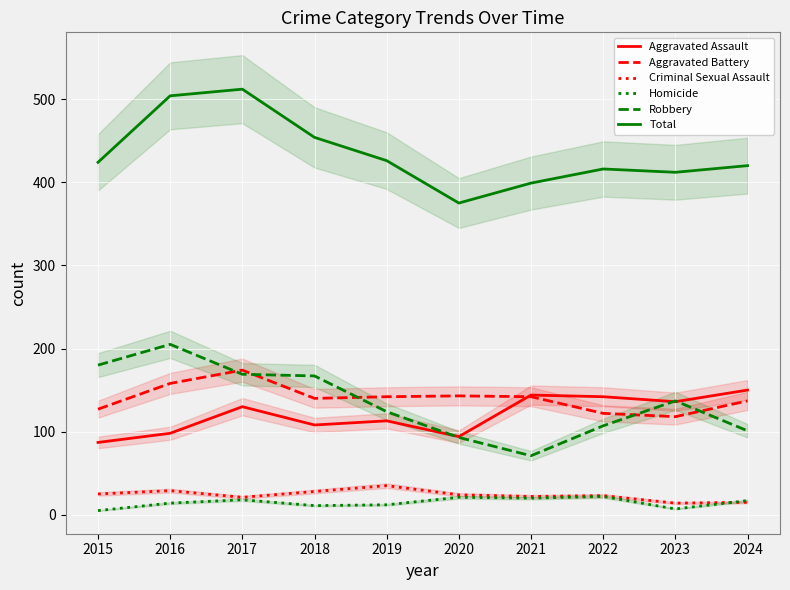

True or false: Total has a value of 164 at 2016.

False